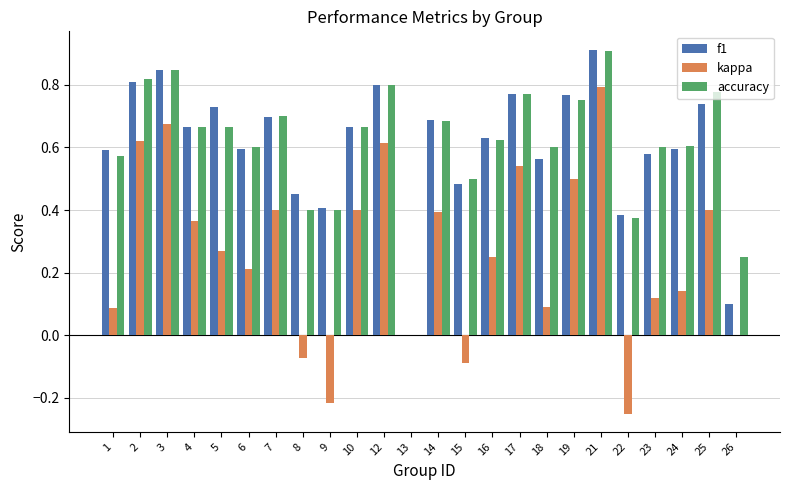

At which label is accuracy closest to 0?

13